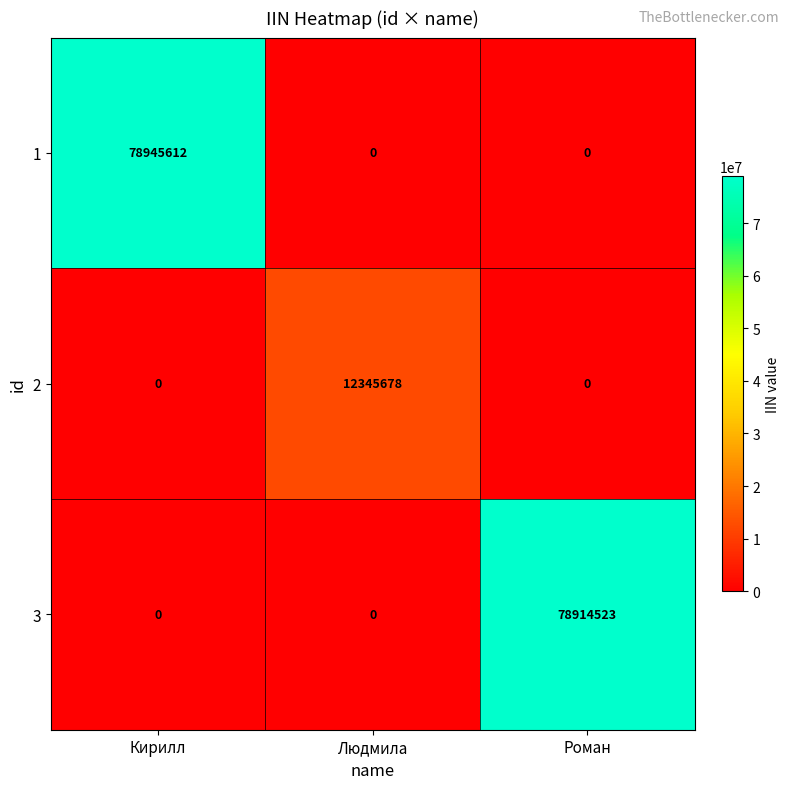

What is the average value of the 1 series?

26315204